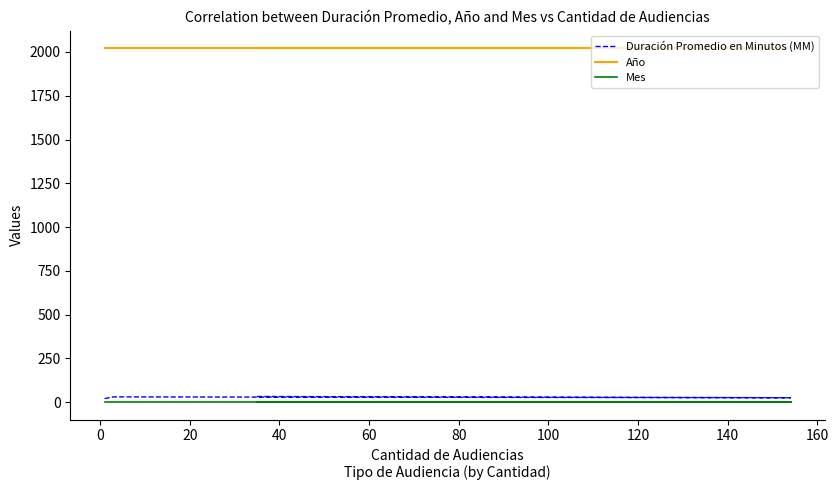

True or false: Año has more than 1 interior local peaks.

False